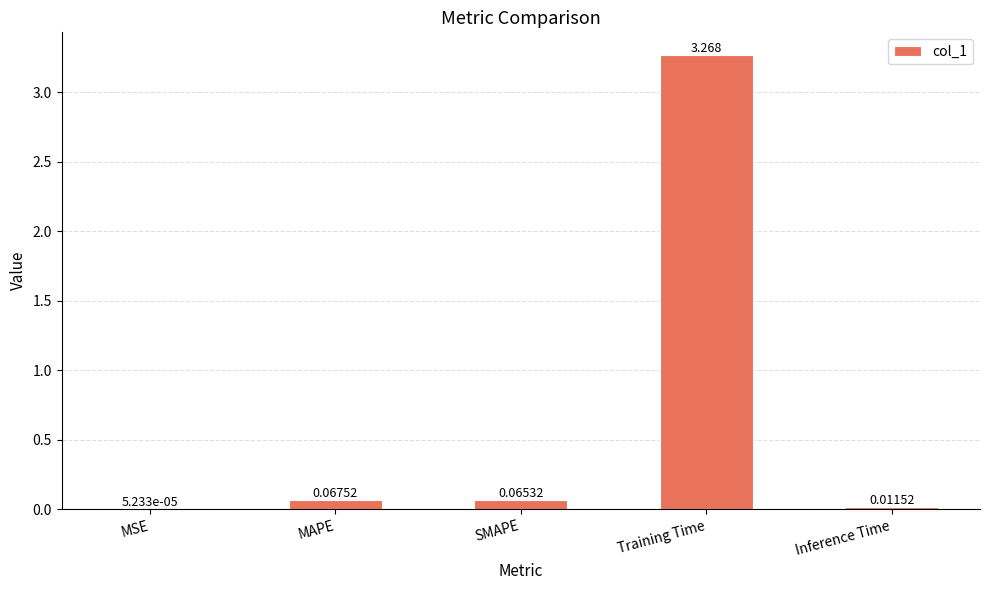

Which label corresponds to the largest value in the chart?

Training Time